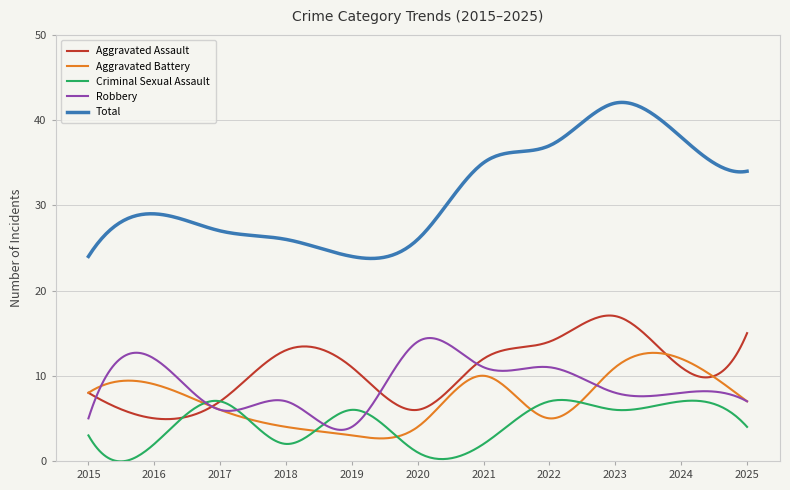

What is the maximum value shown in the chart?

42.1